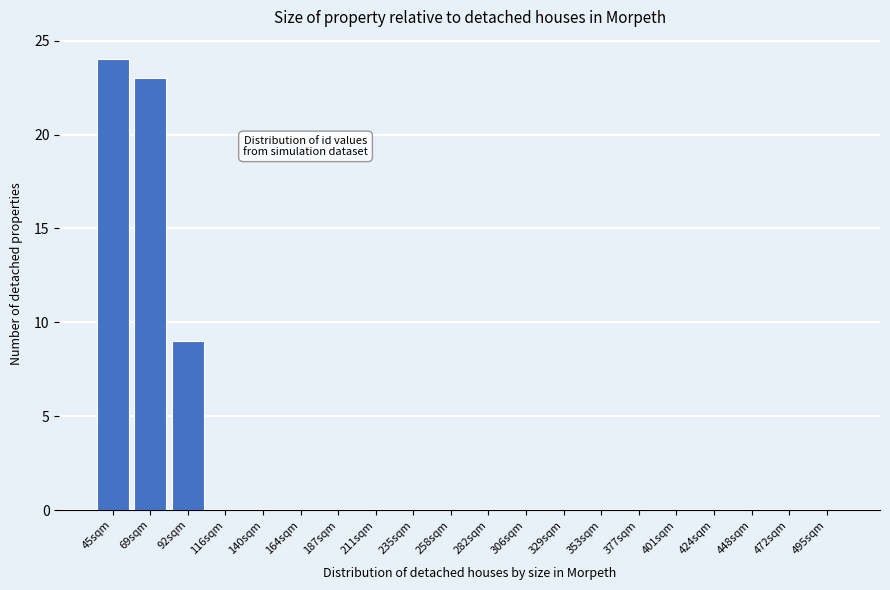

Reading left to right, extract all data points from this chart.

45sqm=24	69sqm=23	92sqm=9	116sqm=0	140sqm=0	164sqm=0	187sqm=0	211sqm=0	235sqm=0	258sqm=0	282sqm=0	306sqm=0	329sqm=0	353sqm=0	377sqm=0	401sqm=0	424sqm=0	448sqm=0	472sqm=0	495sqm=0